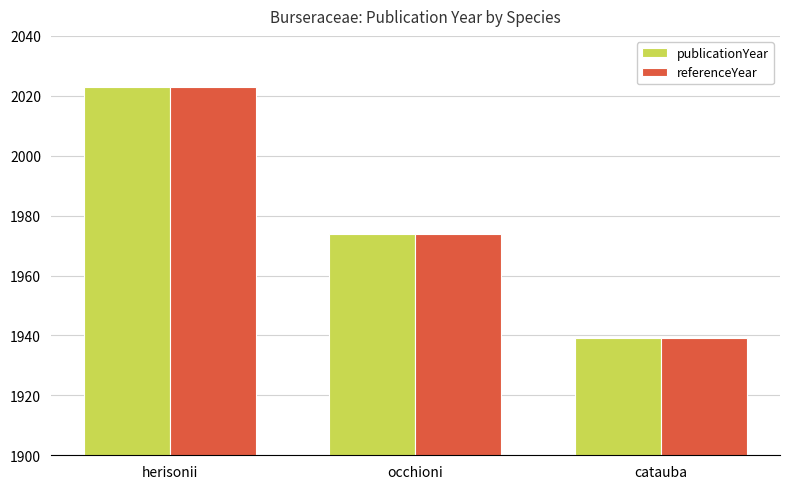

Reading left to right, list all the values displayed in this chart.

publicationYear: herisonii=2023	occhioni=1974	catauba=1939
referenceYear: herisonii=2023	occhioni=1974	catauba=1939